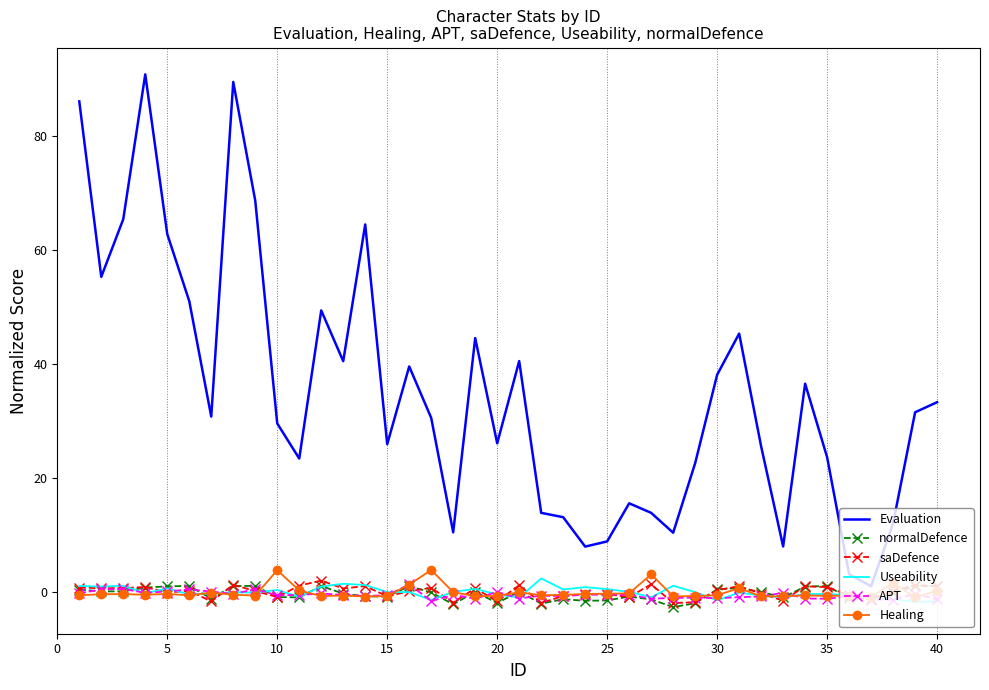

Which series has the largest total across all categories?

Evaluation